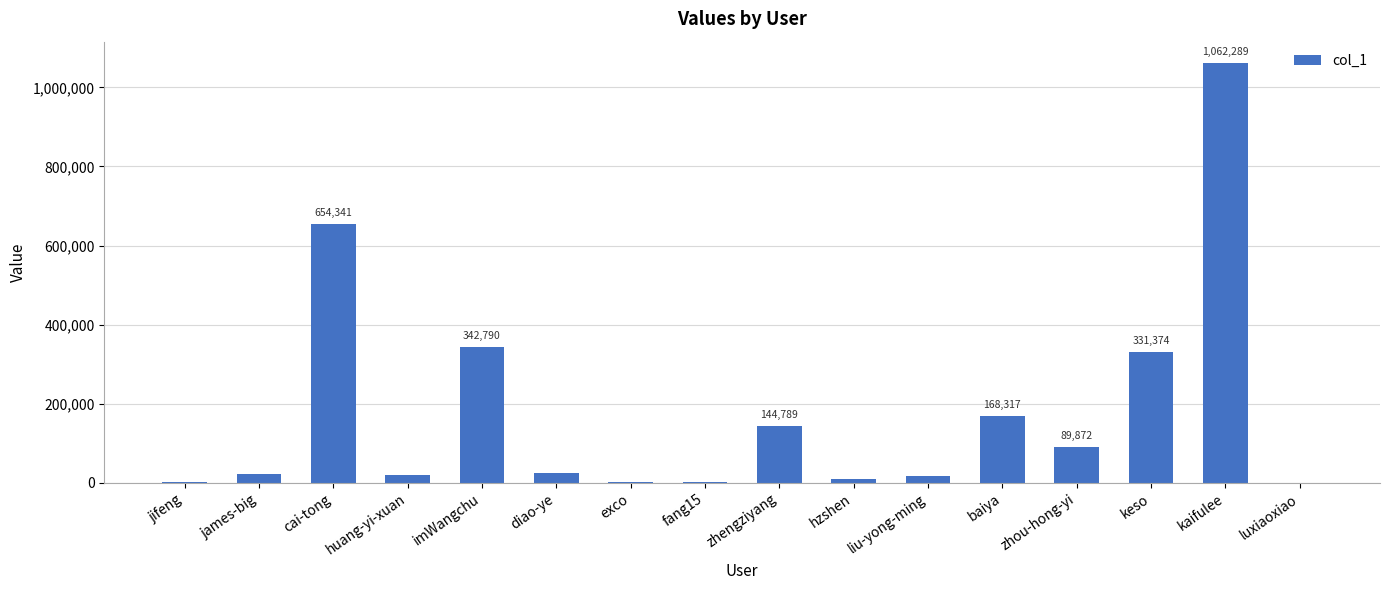

At which label does the data first exceed 23994?

cai-tong